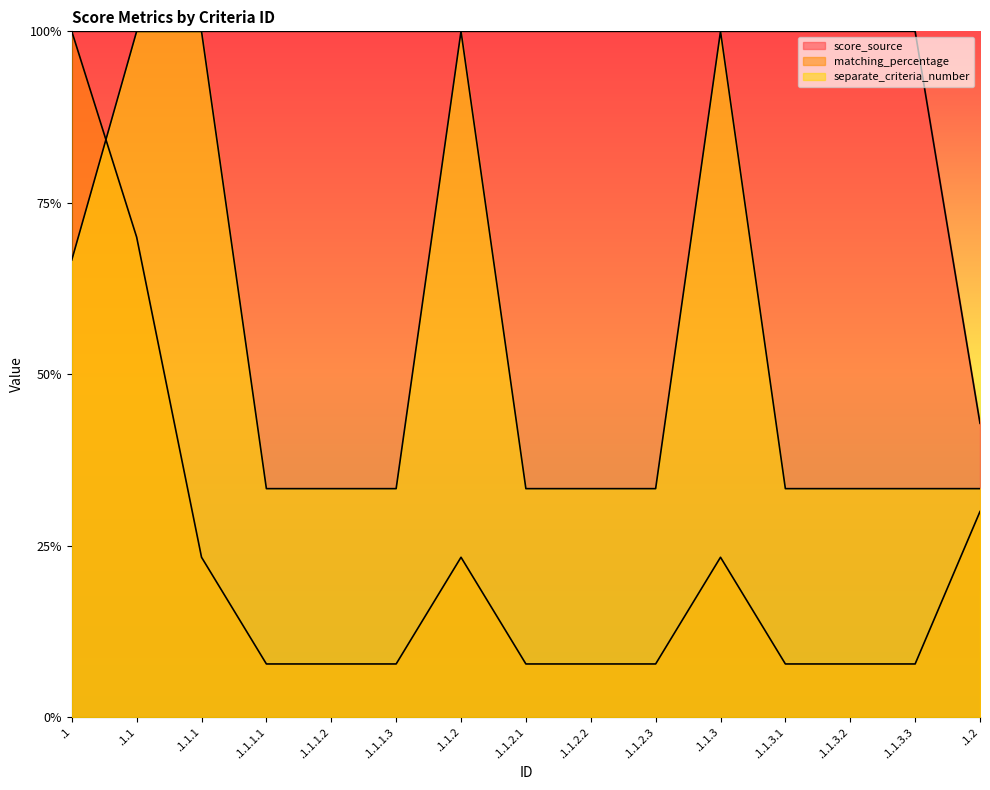

At which label does matching_percentage reach its minimum?

.1.1.1.1